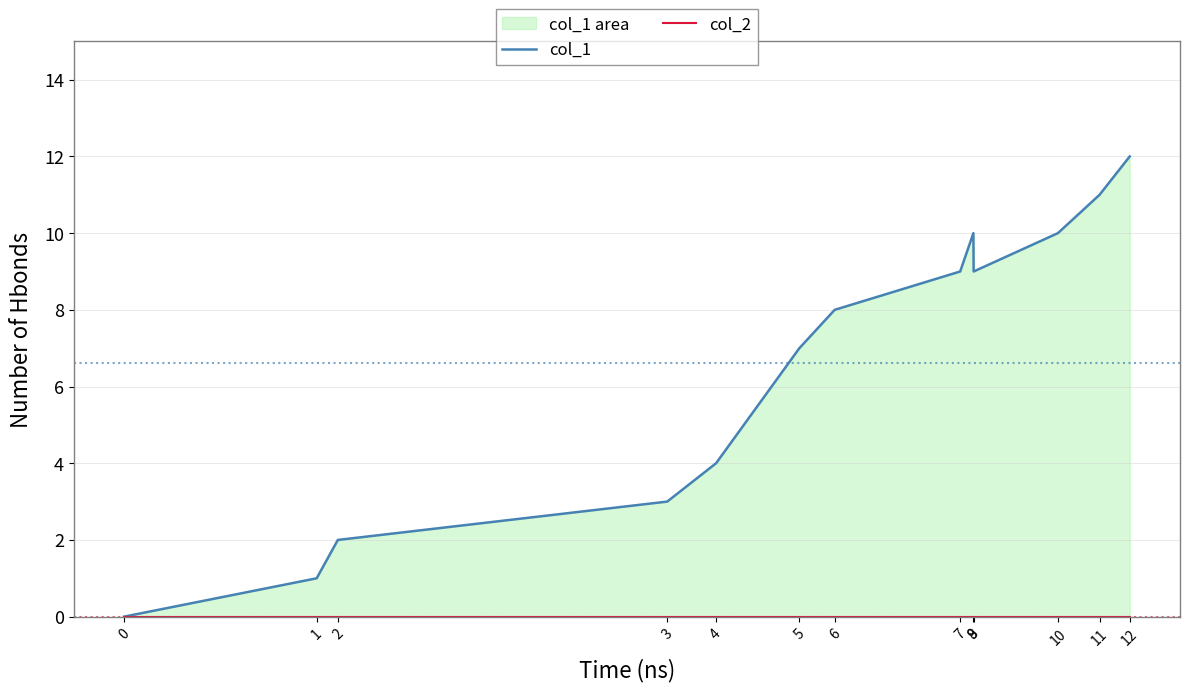

Reading left to right, extract all data points from this chart.

col_1: 0	1	2	3	4	7	8	9	10	9	10	11	12
col_2: 0	0	0	0	0	0	0	0	0	0	0	0	0